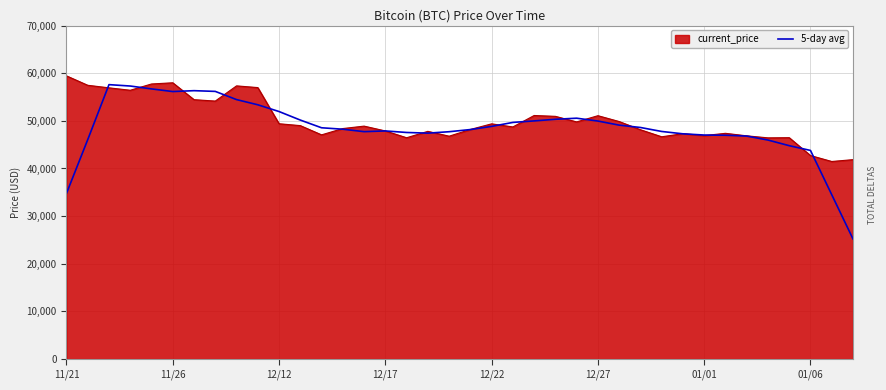

Which series has the widest spread of values?

5-day avg